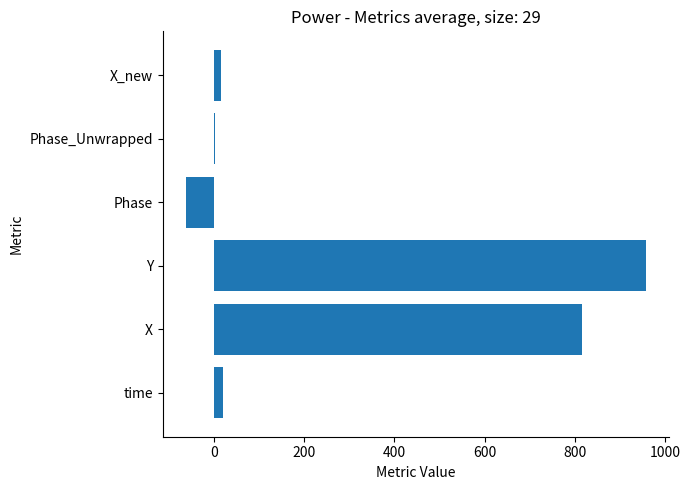

What value does the data have at X?

815.4